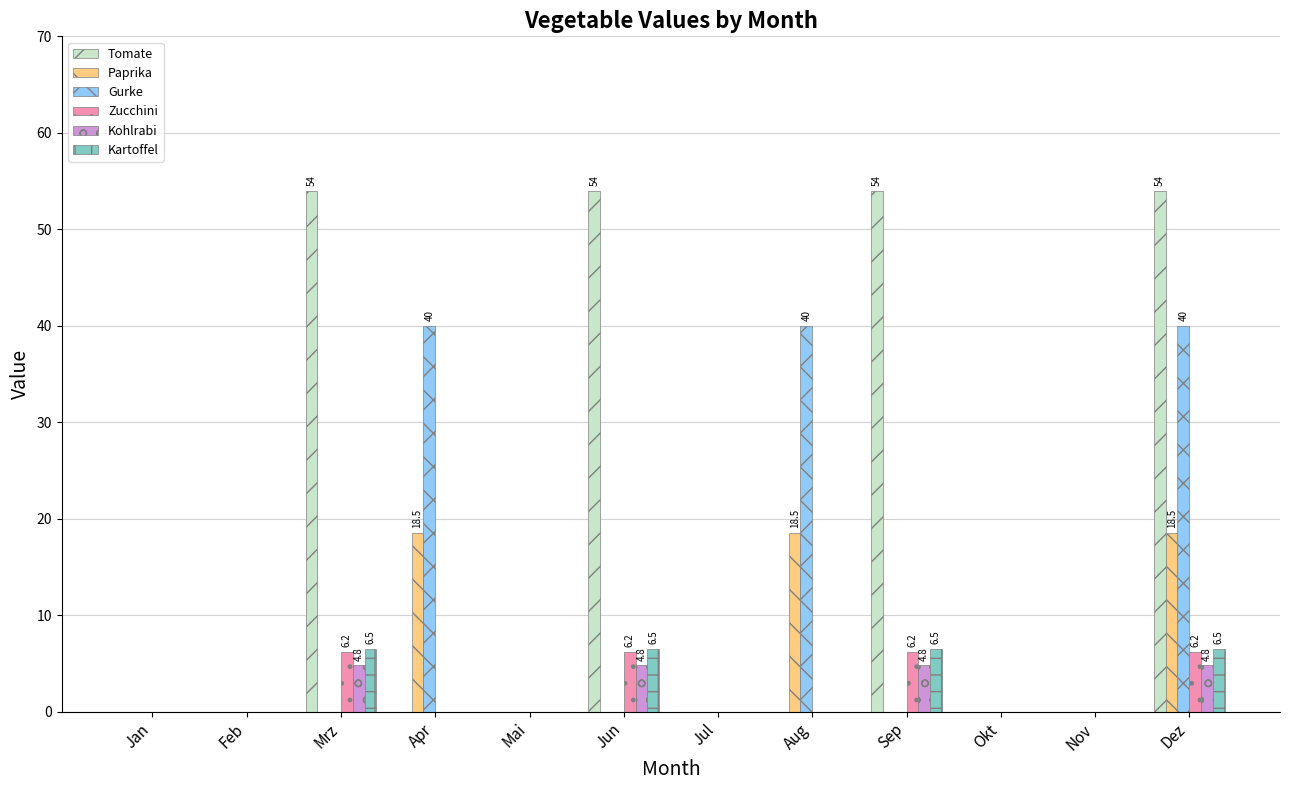

Are the bars horizontal?

No